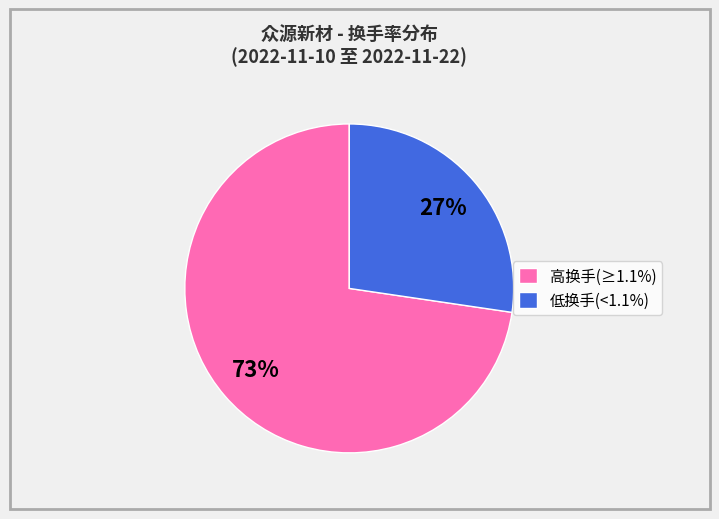

Is there a majority slice in this chart?

Yes